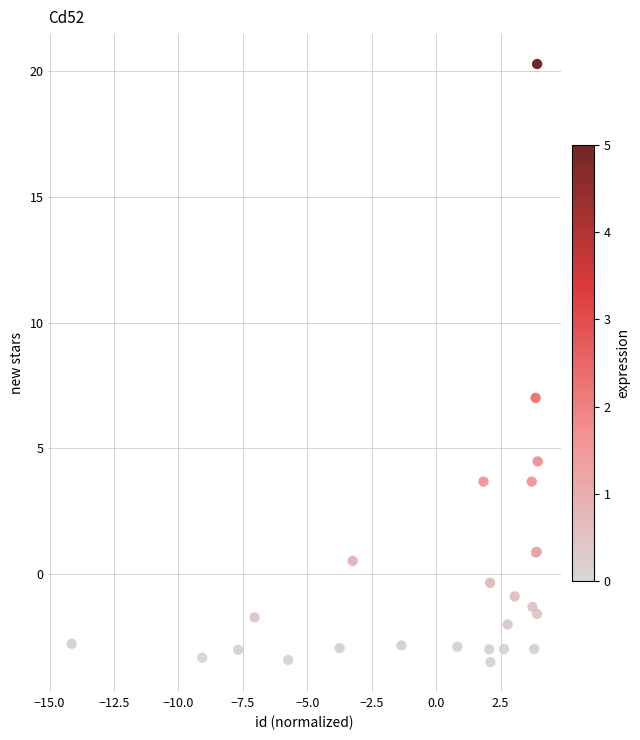

What Y value in the scatter plot is closest to 8?

7.0